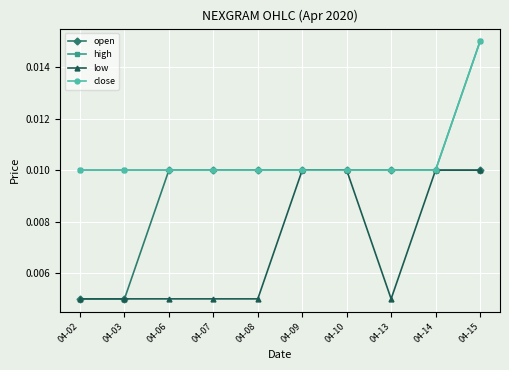

True or false: low has more than 0 interior local peaks.

False